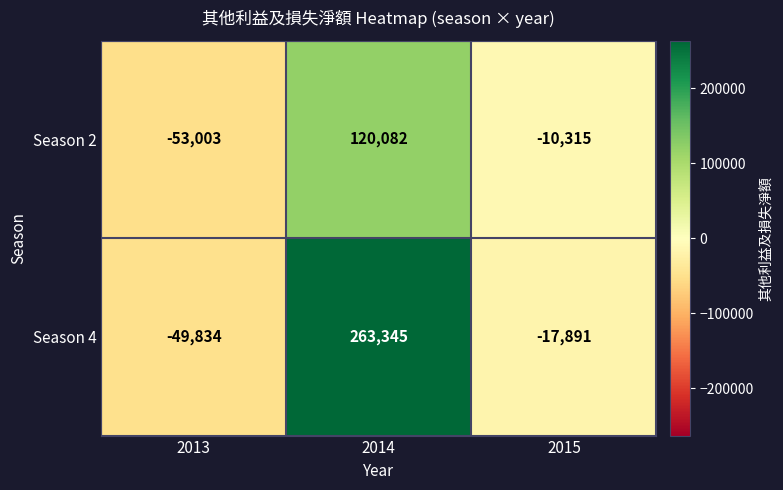

Where does the Season 2 series first go above -10315?

2014